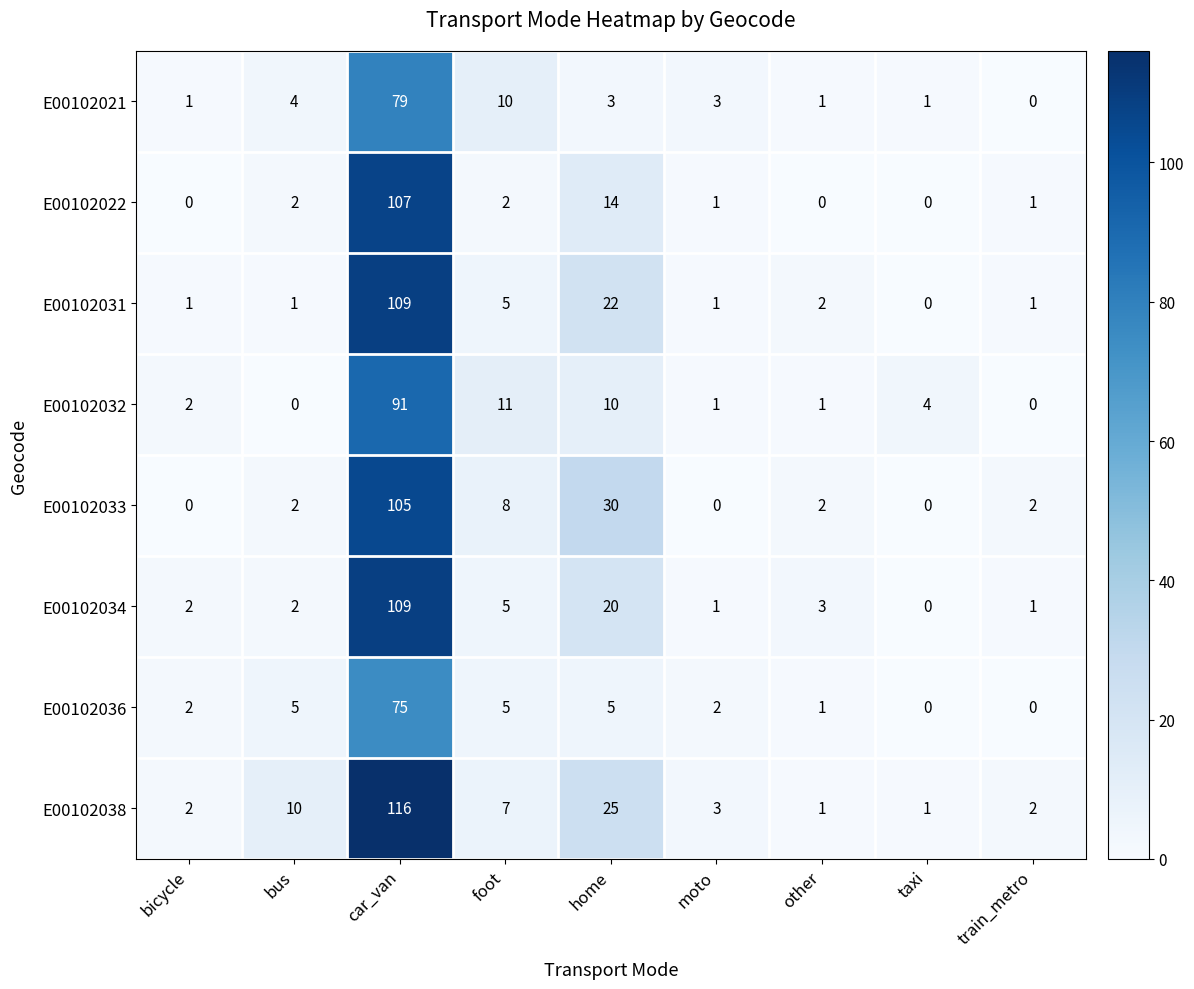

At which category does the chart reach its peak across all series?

car_van